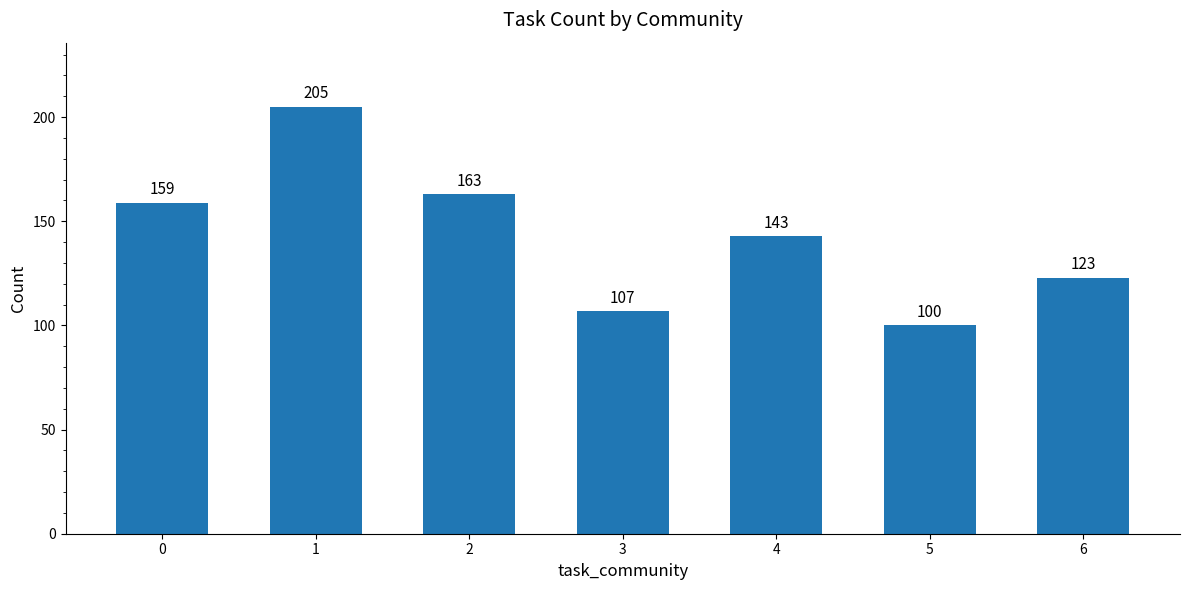

What is the change in value from 2 to 3?

-56